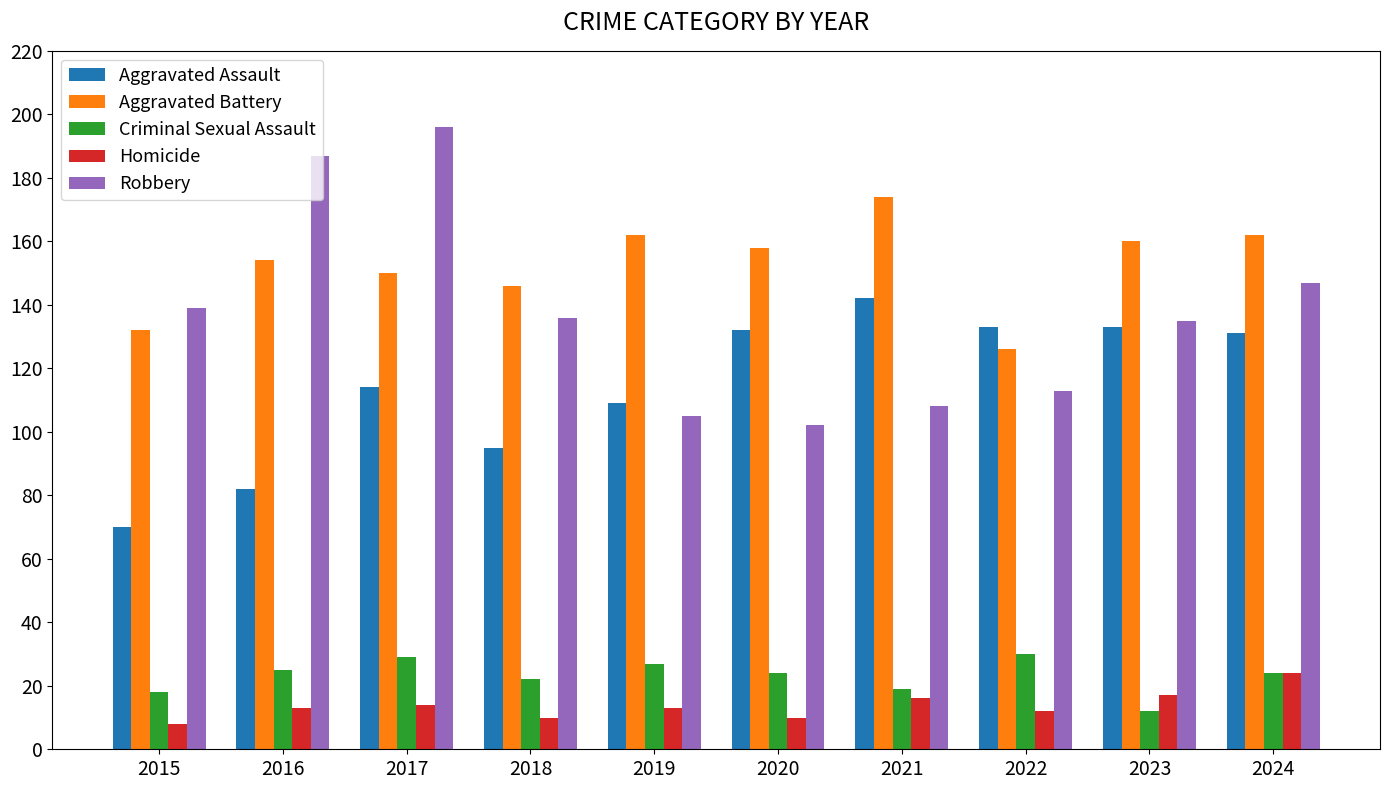

Rank the series by their maximum value, from highest to lowest.

Robbery, Aggravated Battery, Aggravated Assault, Criminal Sexual Assault, Homicide